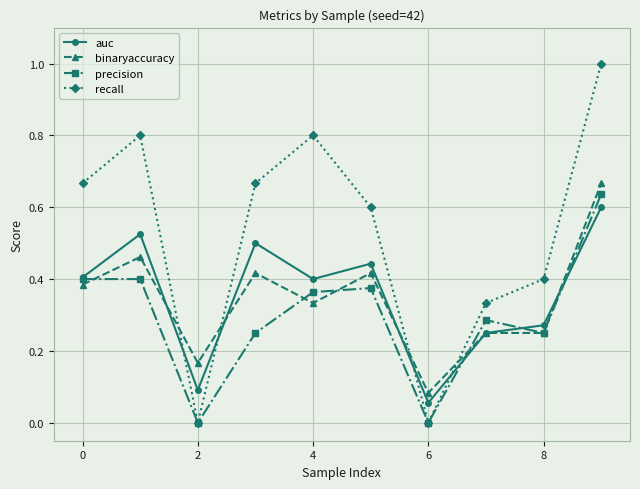

What is the greatest value displayed?

1.0